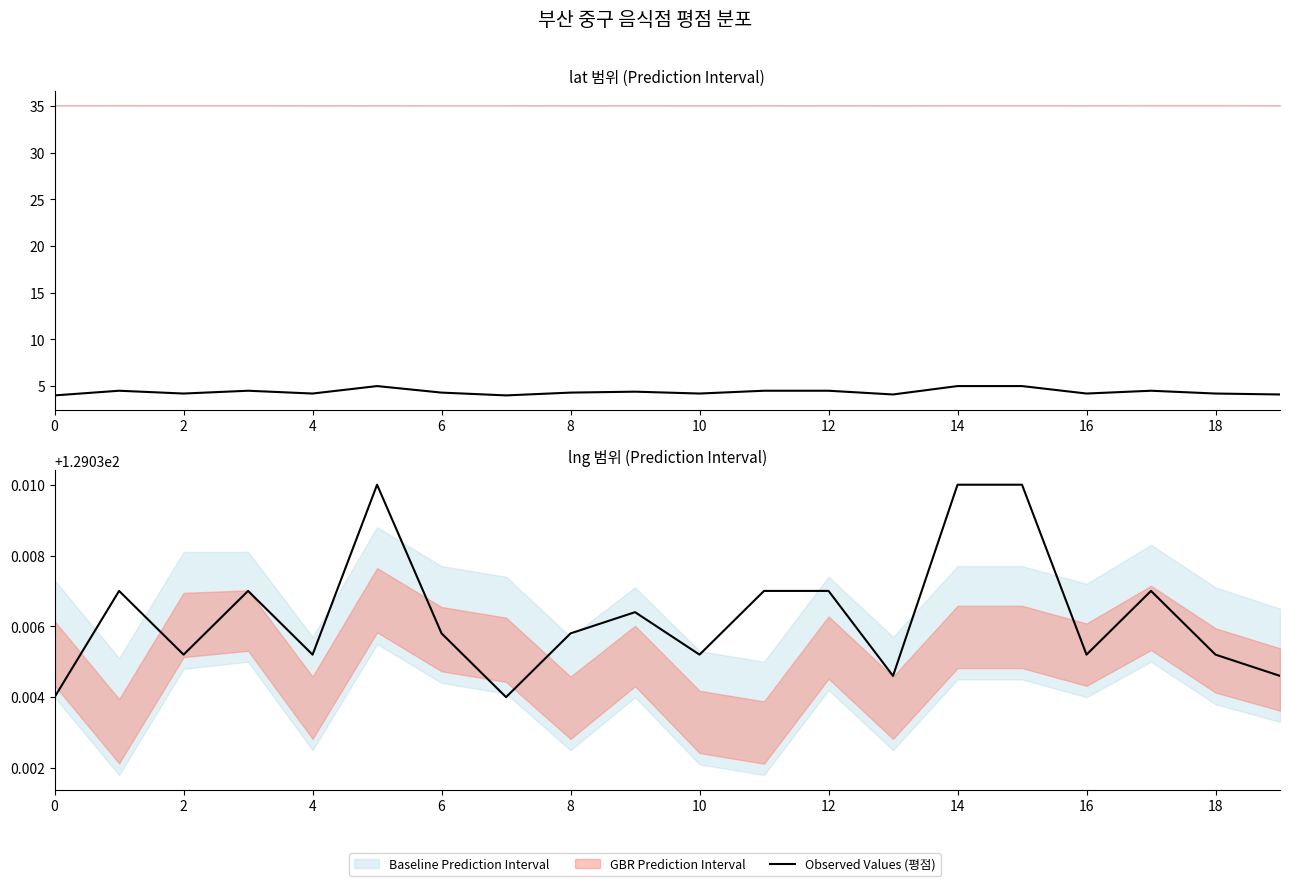

How many points are higher than both their immediate neighbors (excluding endpoints)?

5